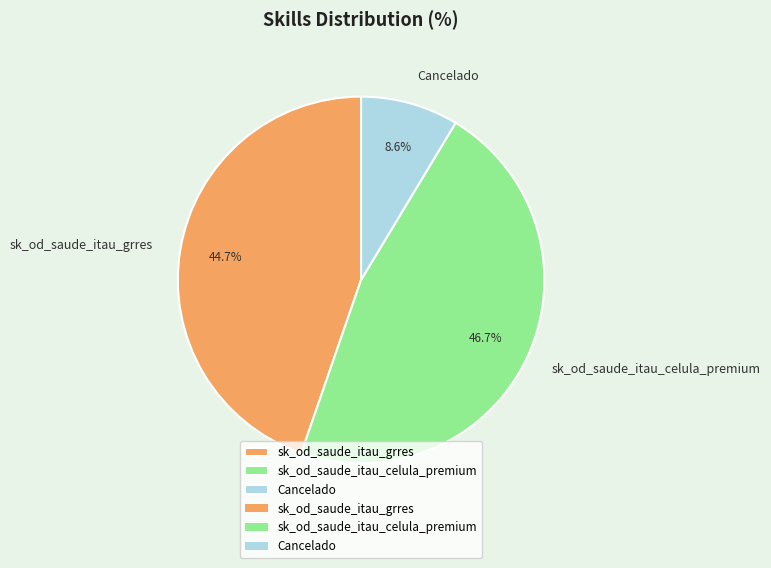

How many segments does this pie chart have?

3